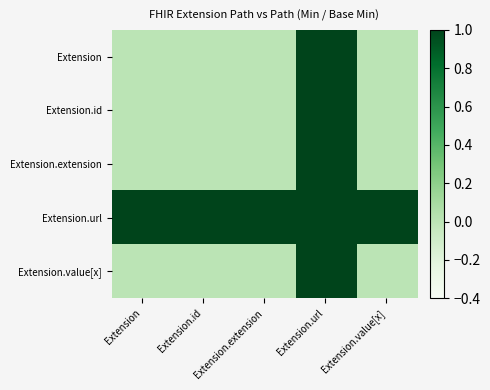

At Extension.extension, list the series in order from smallest to largest.

Extension, Extension.id, Extension.extension, Extension.value[x], Extension.url